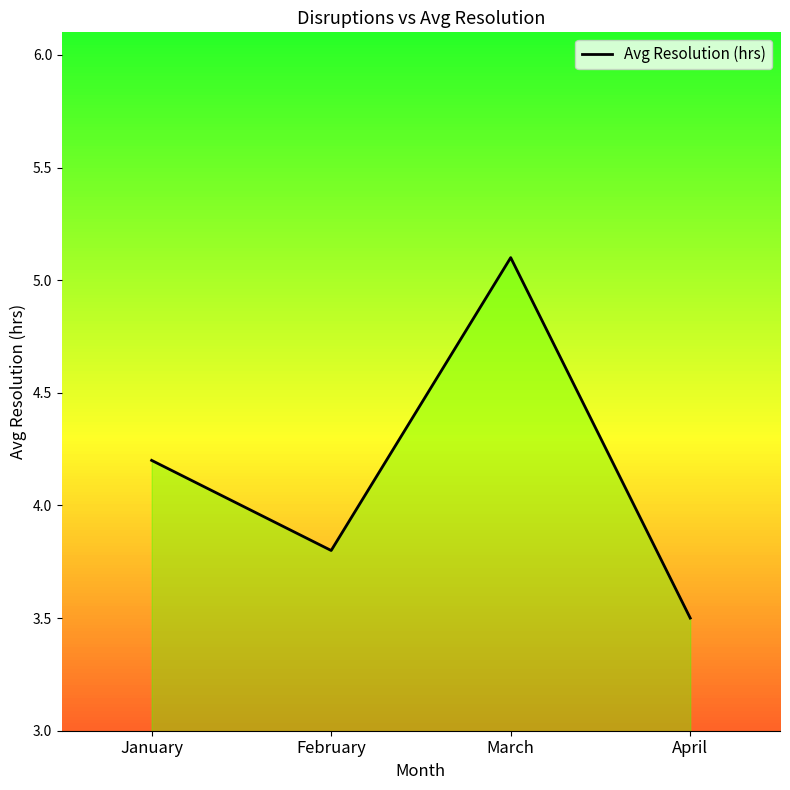

True or false: the data shows 3.5 at April.

True